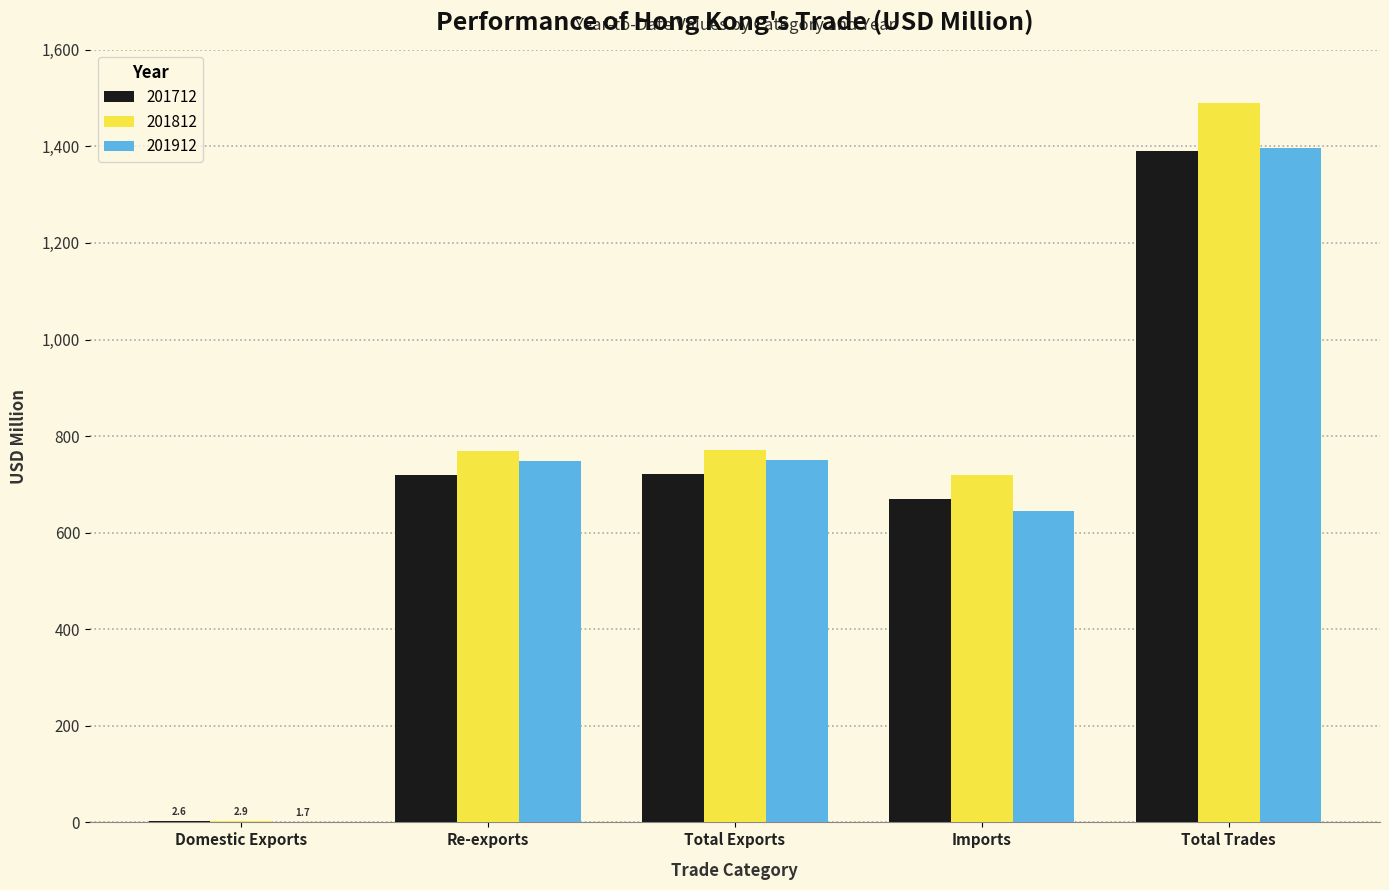

What are all the series names shown in the legend?

201712, 201812, 201912